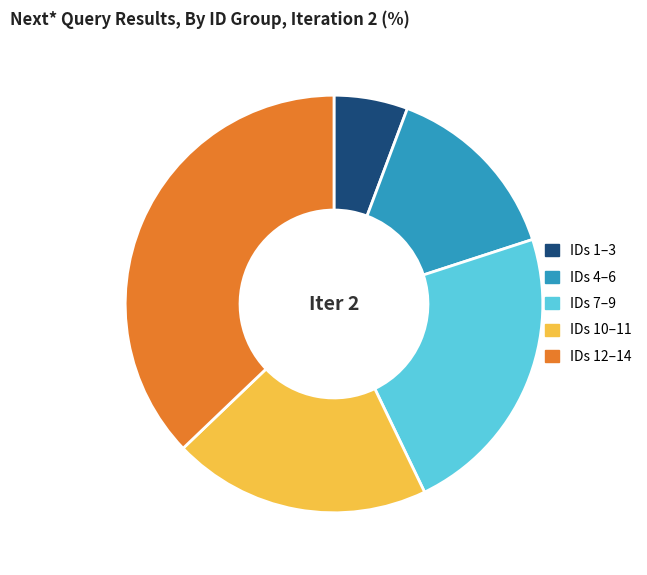

The IDs 4–6 slice represents 14% of the pie. True or false?

True